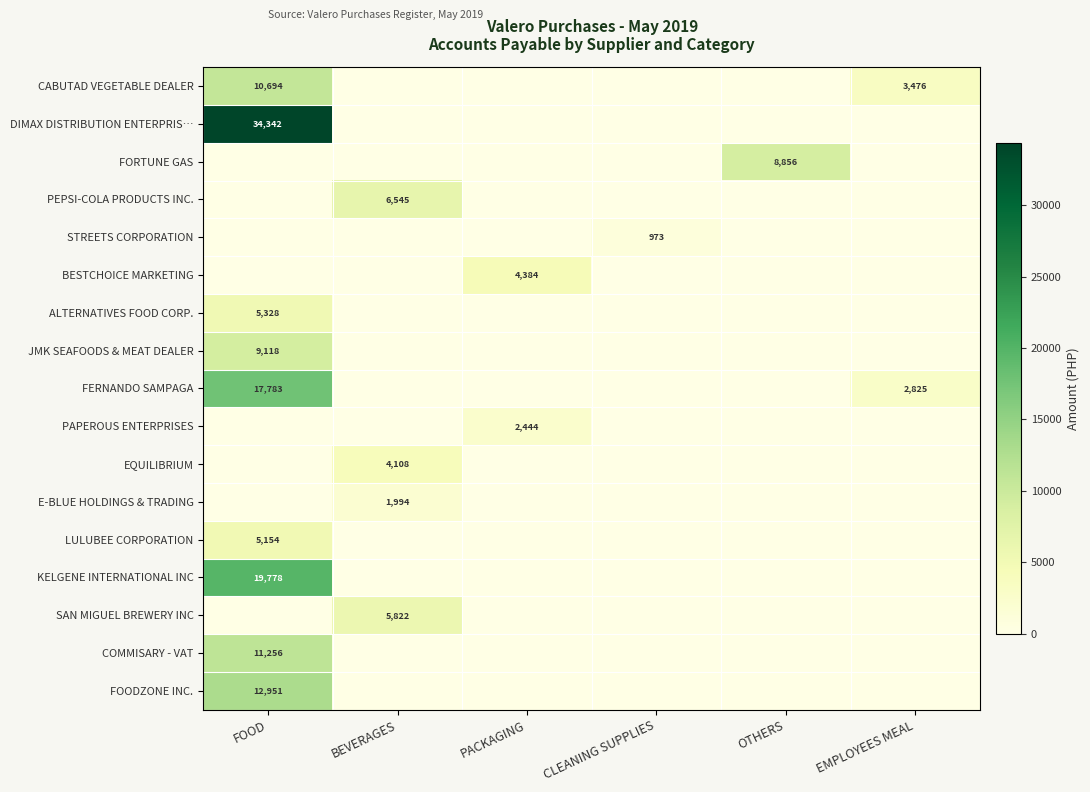

True or false: DIMAX DISTRIBUTION ENTERPRIS… has a value of 34342 at FOOD.

True